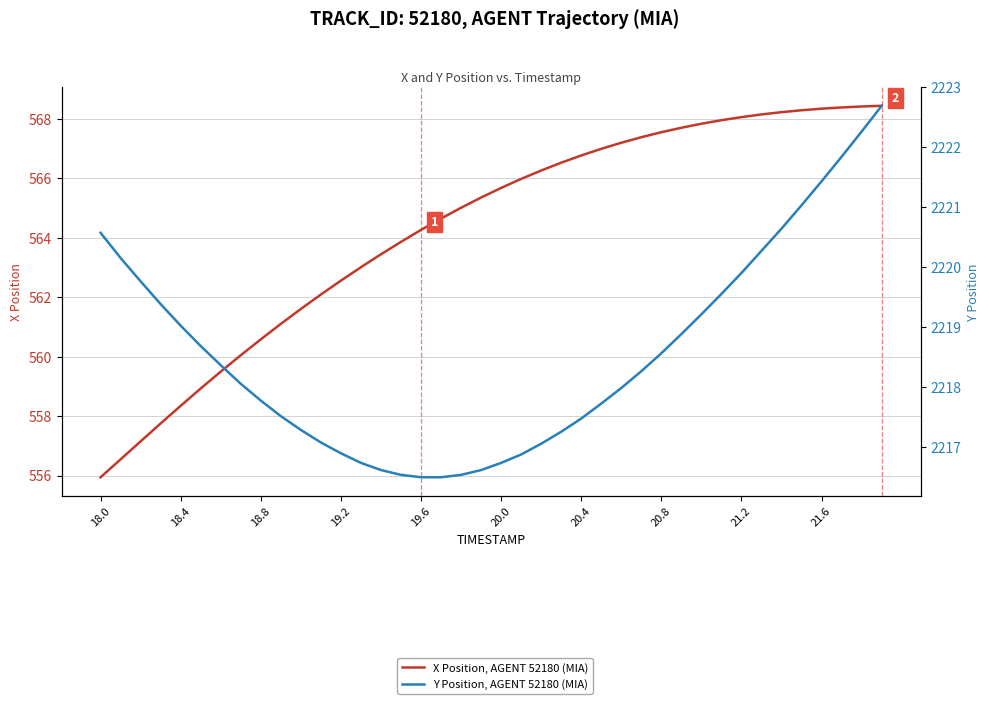

What is the value of the X Position, AGENT 52180 (MIA) point at the 21st from the left?

565.7